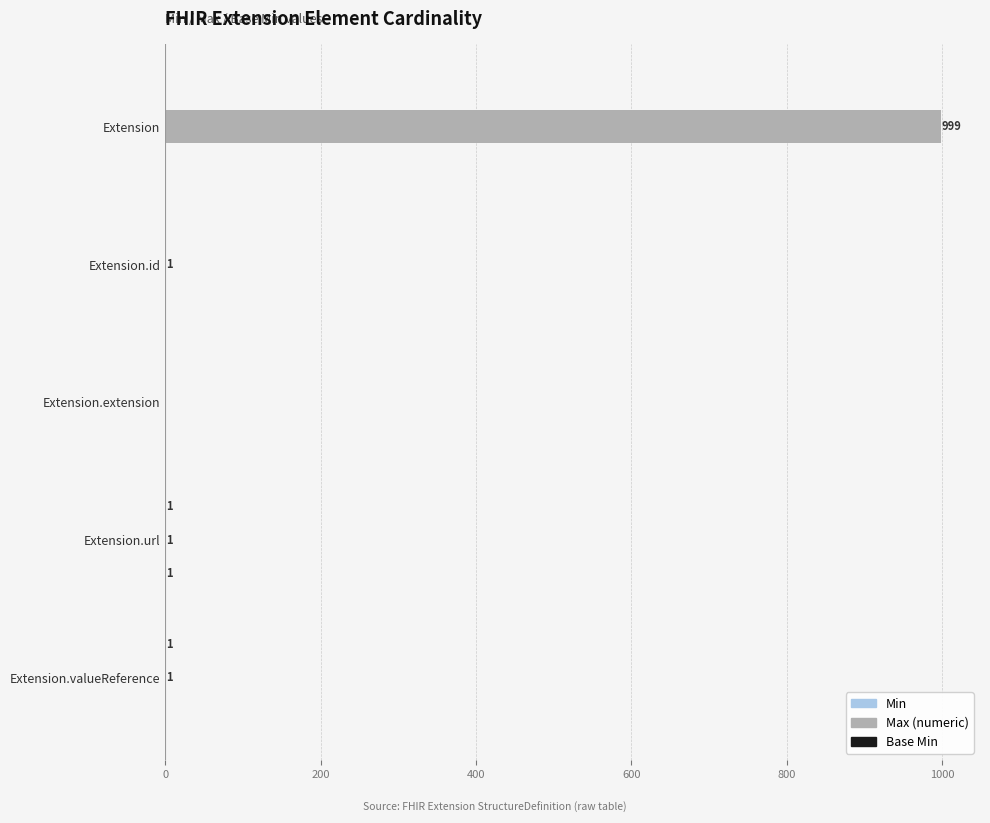

Which series has the largest total across all categories?

Max (numeric)